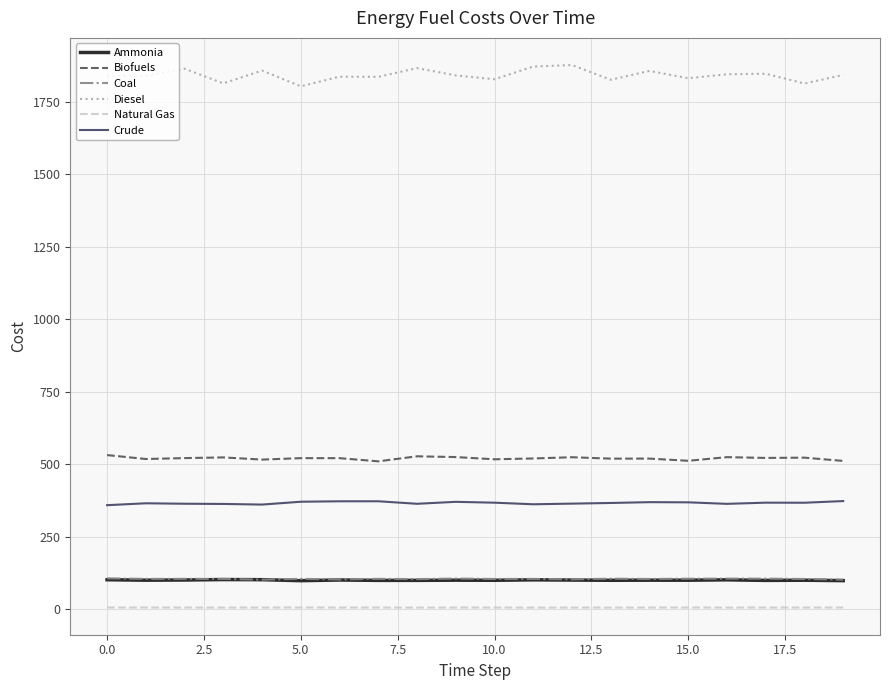

Is this an area chart (filled region under the line)?

No